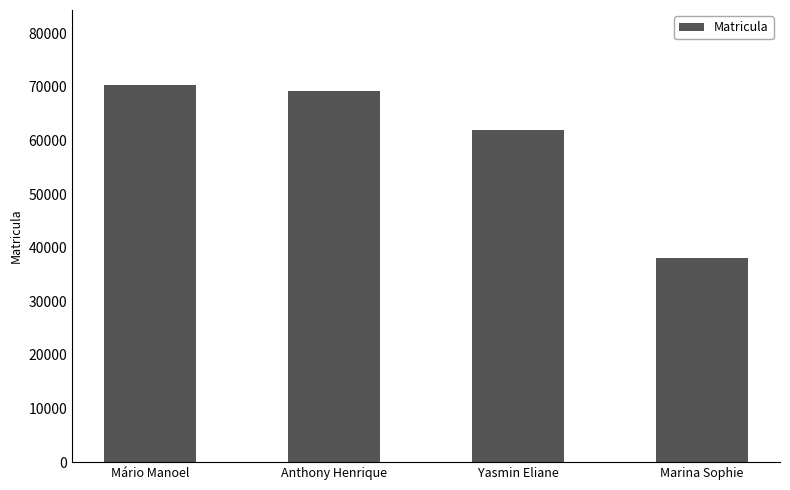

What value does the data have at Yasmin Eliane, to the nearest 50?

61900